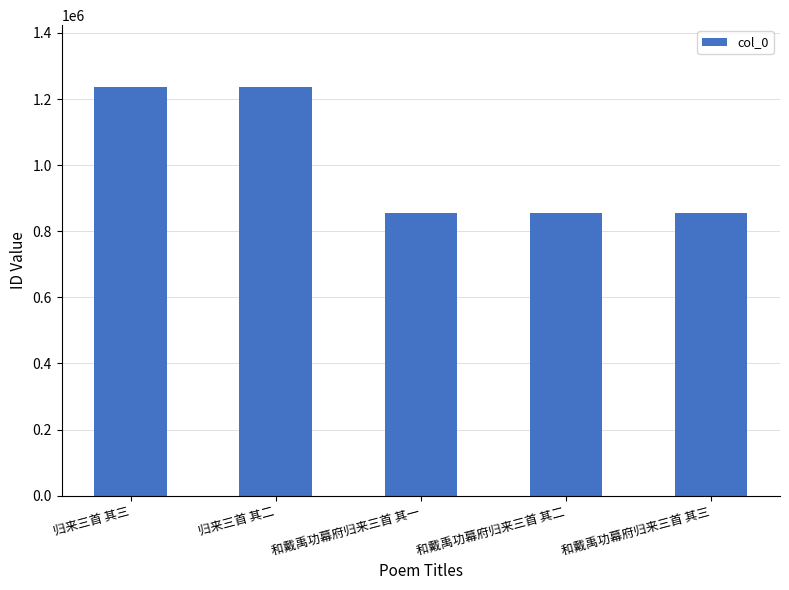

What is the change in value from 和戴禹功幕府归来三首 其一 to 和戴禹功幕府归来三首 其二?

-1